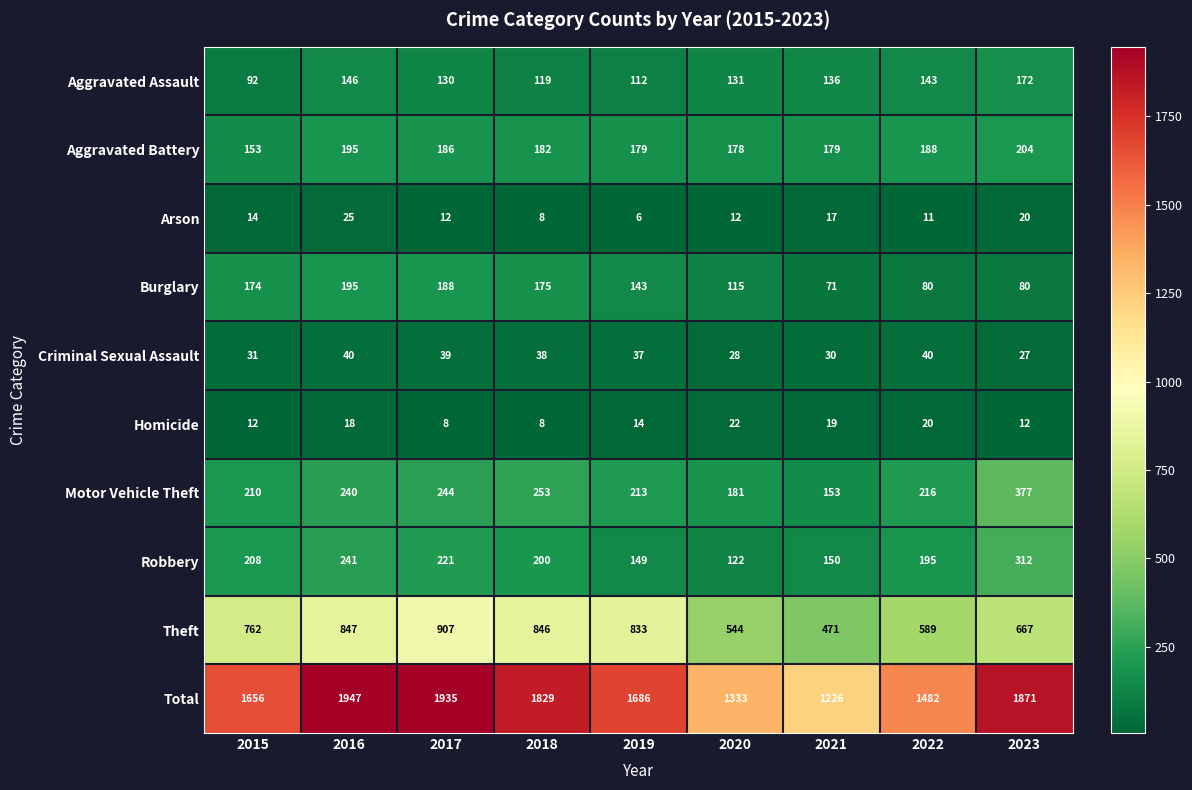

At which category is the sum across all series the highest?

2016